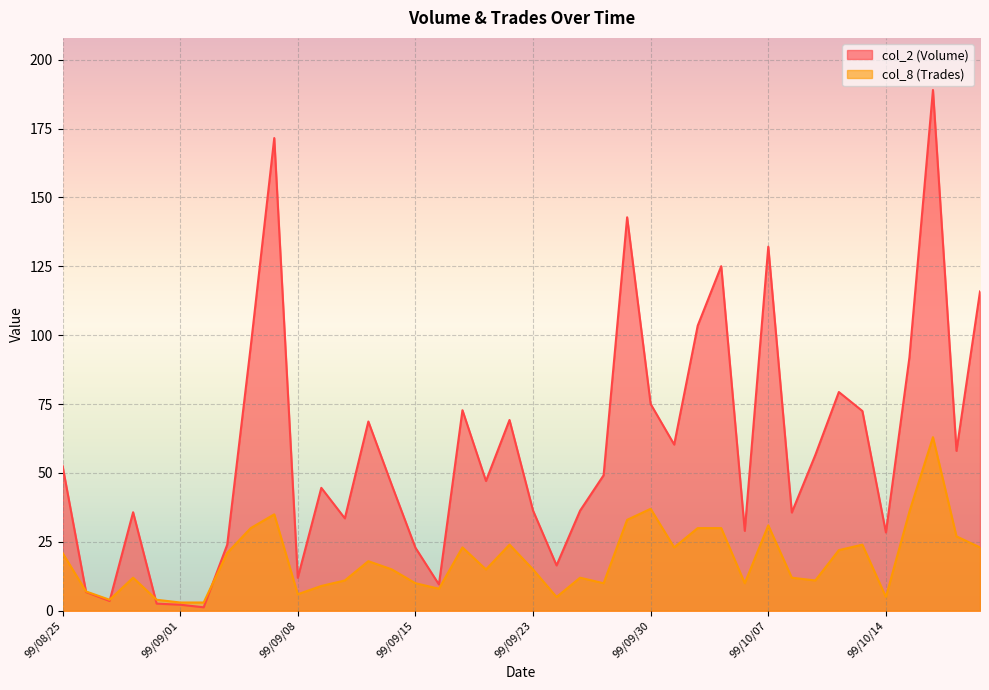

Which has a higher value, 99/10/04 or 99/10/20?

99/10/20